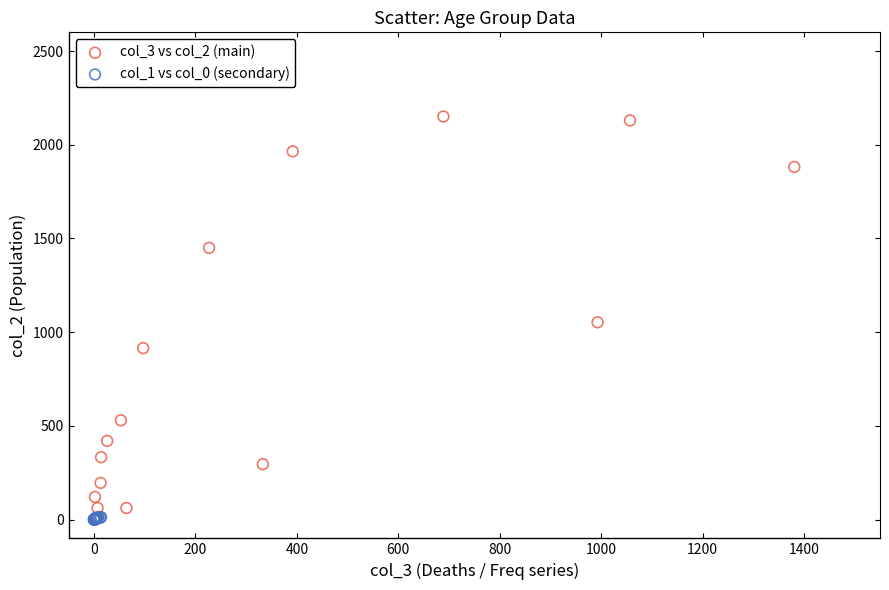

Which series contains the highest Y value?

col_3 vs col_2 (main)